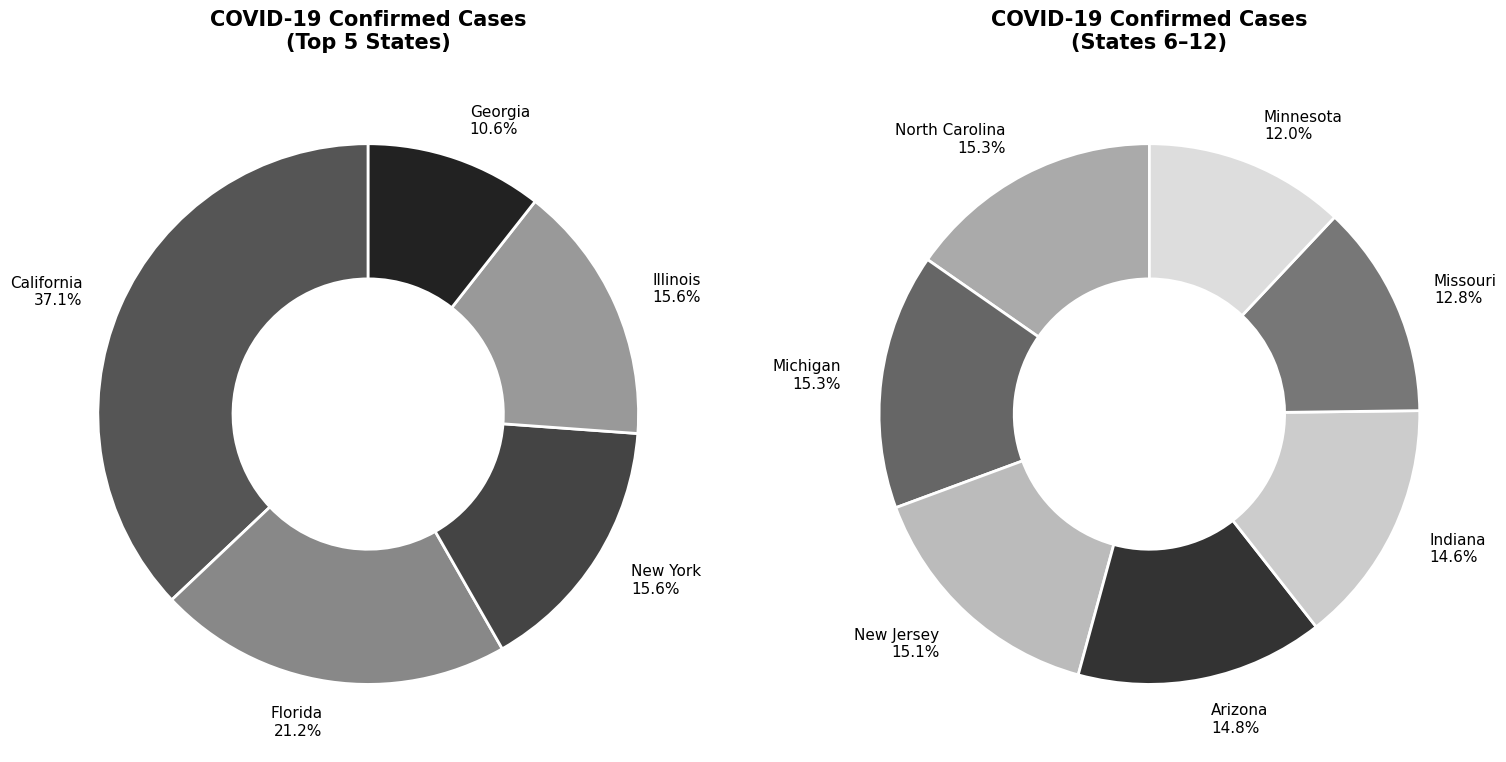

Count the number of slices in the pie.

12